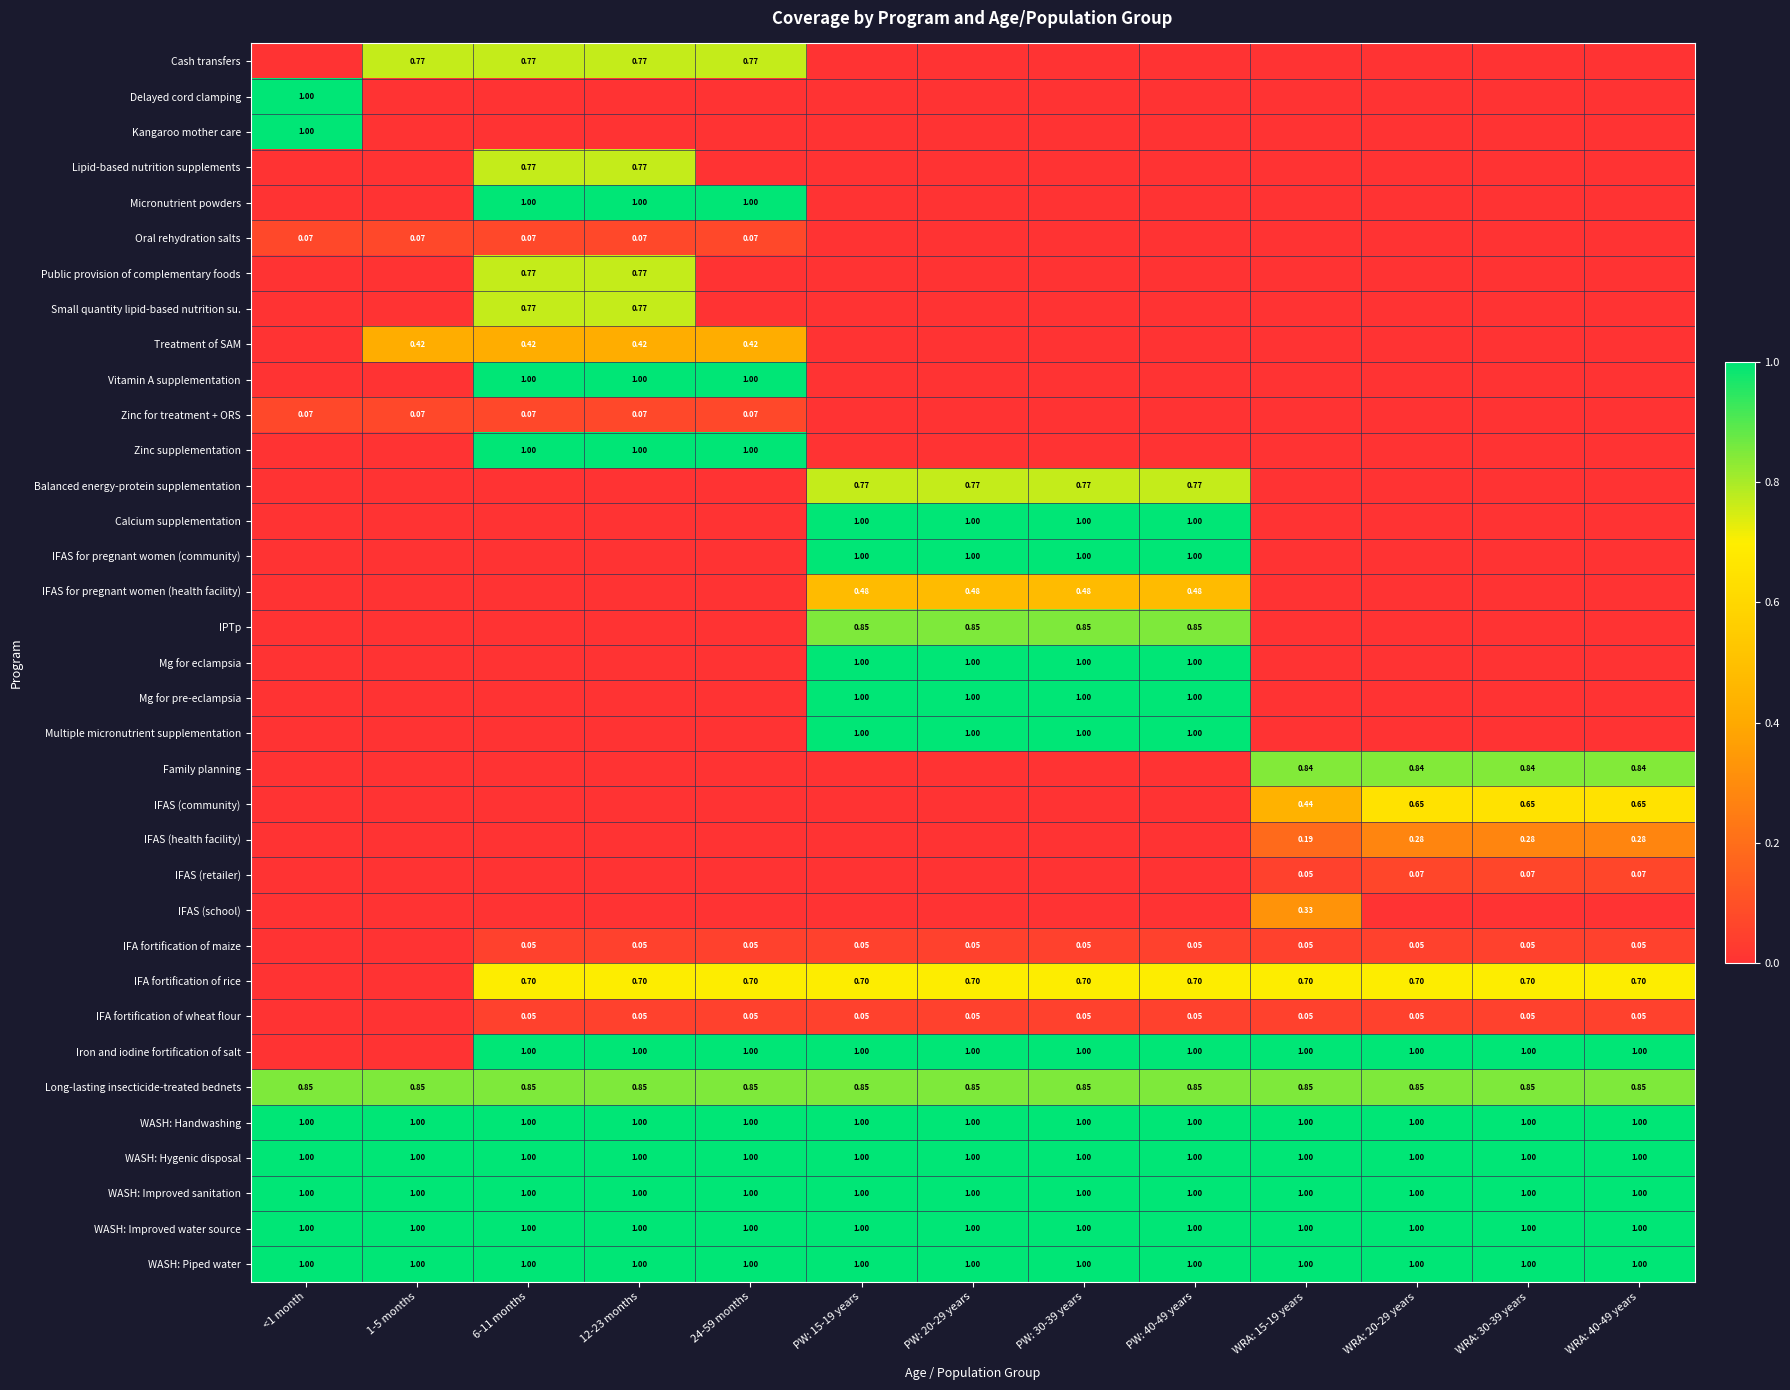

List the labels in order of IFA fortification of wheat flour value, largest first.

6-11 months, 12-23 months, 24-59 months, PW: 15-19 years, PW: 20-29 years, PW: 30-39 years, PW: 40-49 years, WRA: 15-19 years, WRA: 20-29 years, WRA: 30-39 years, WRA: 40-49 years, <1 month, 1-5 months